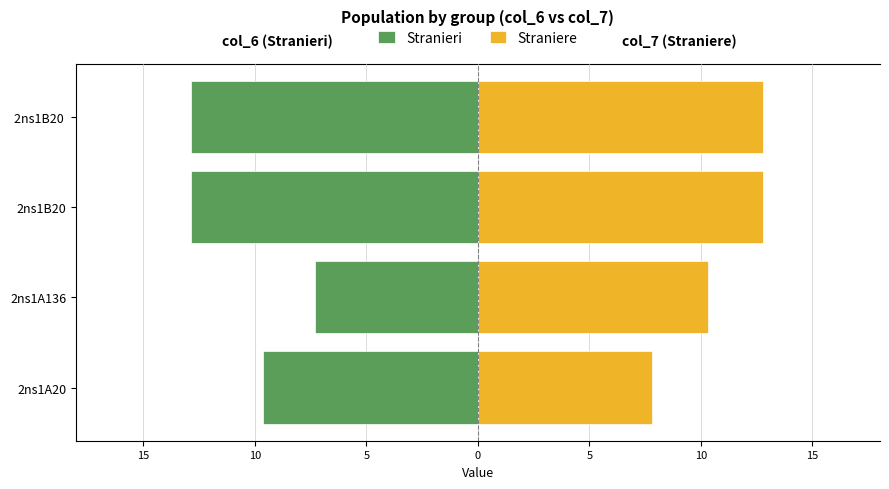

What is the difference between the highest and lowest values at 20?

17.4